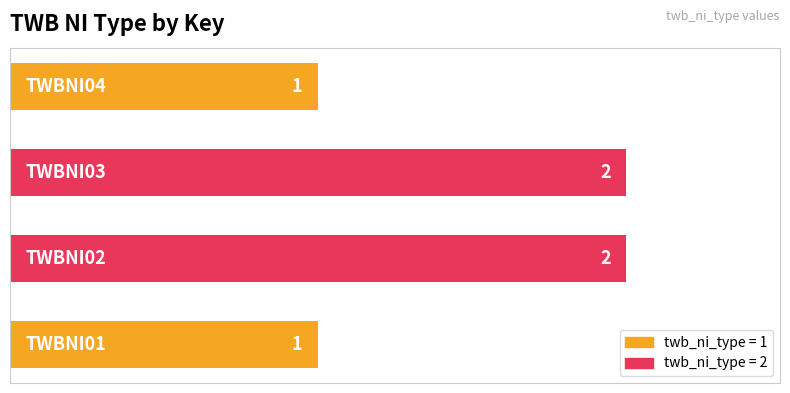

Count the values in the range 1 to 2.

4